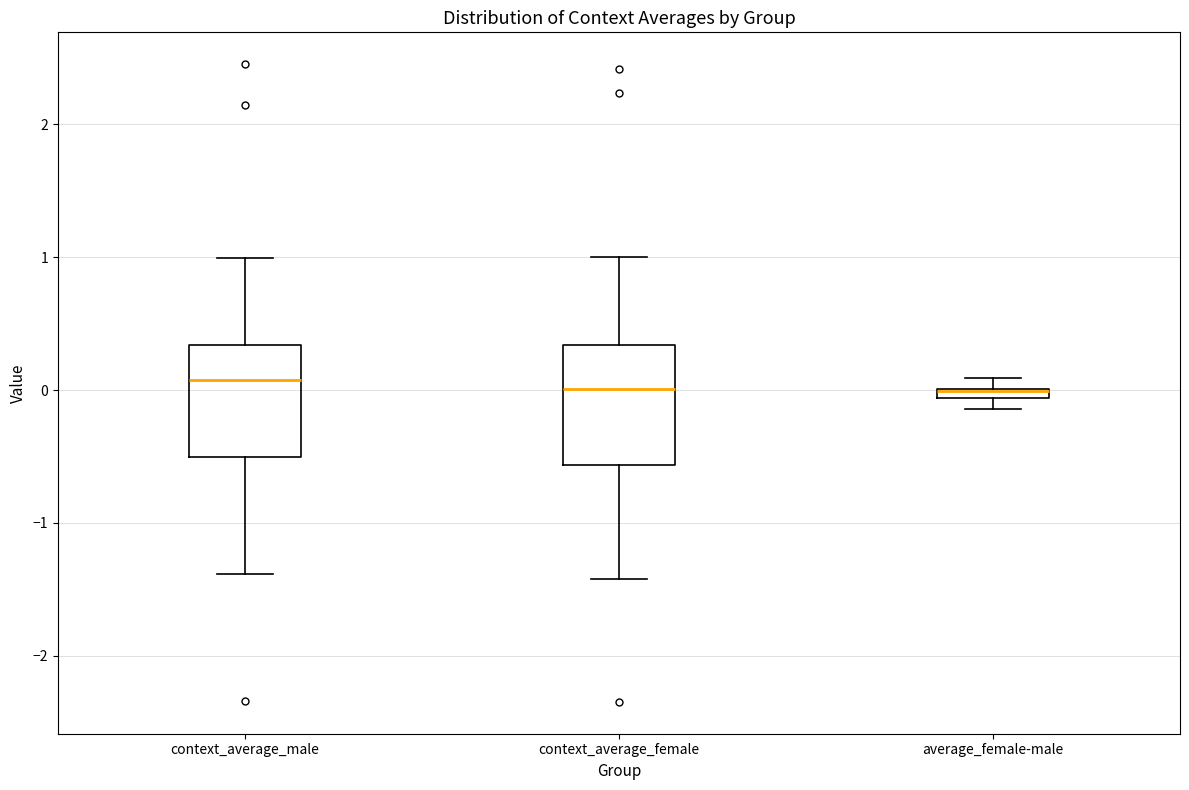

Where does the median line of the box for context_average_female sit on the y-axis? The values are not printed on the chart, so give them approximately, as read against the axis.

0.0